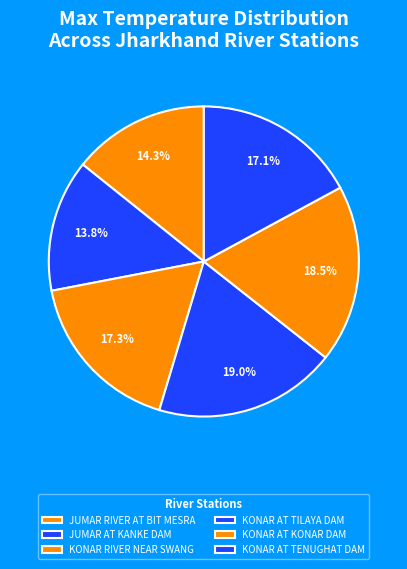

To the nearest percent, what is the combined percentage of JUMAR AT KANKE DAM and KONAR RIVER NEAR SWANG?

31%